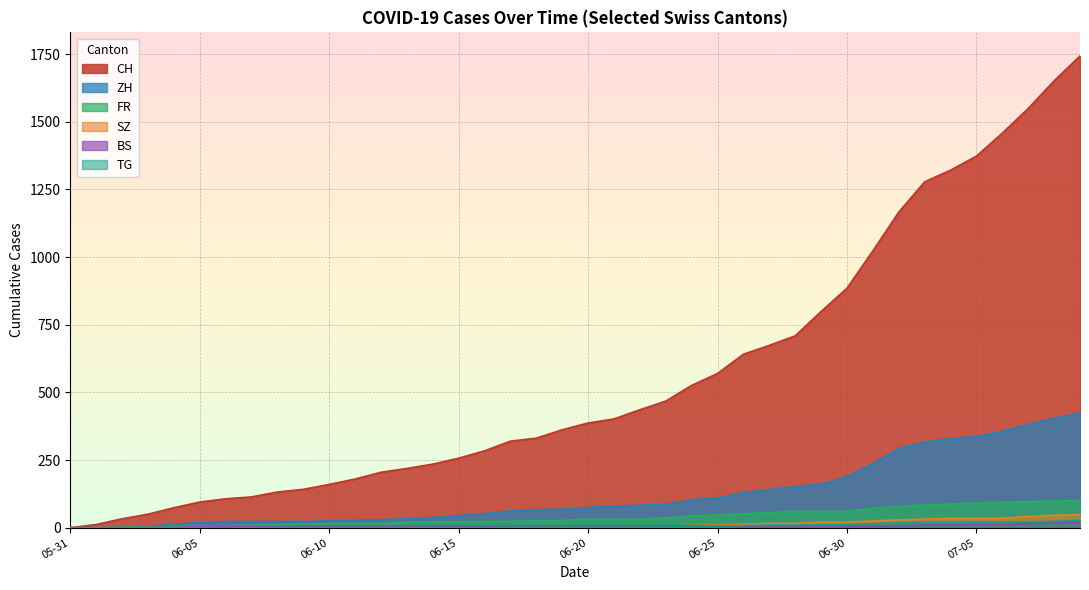

Count the number of data series in this chart.

6